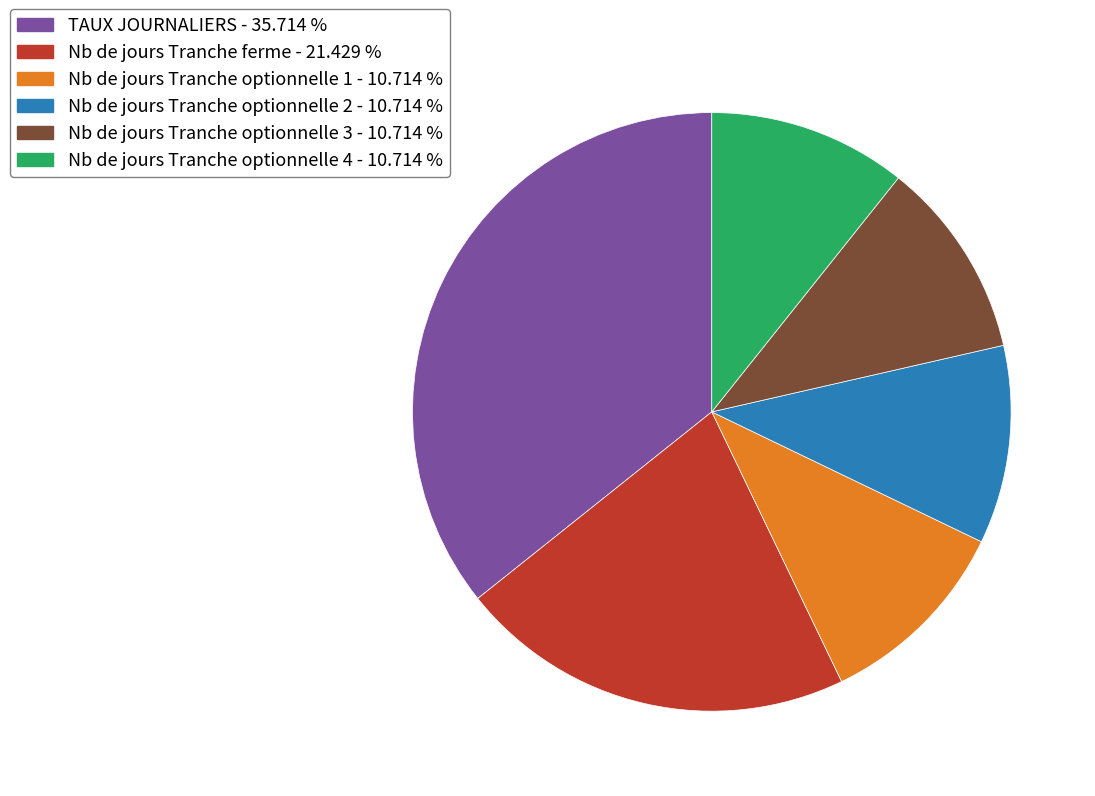

Do Nb de jours Tranche ferme - 21.429 % and TAUX JOURNALIERS - 35.714 % together represent more than half of the pie?

Yes